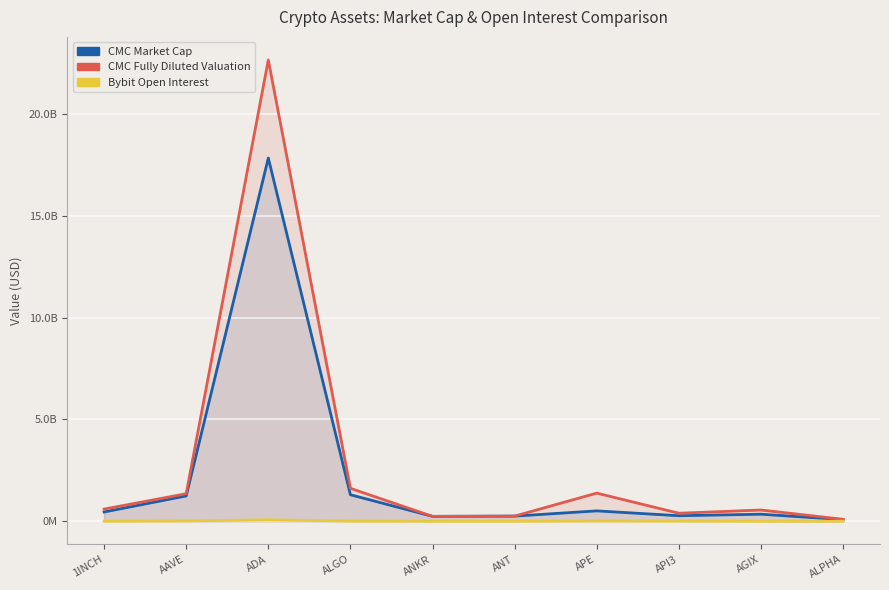

At which category is the sum across all series the highest?

ADA